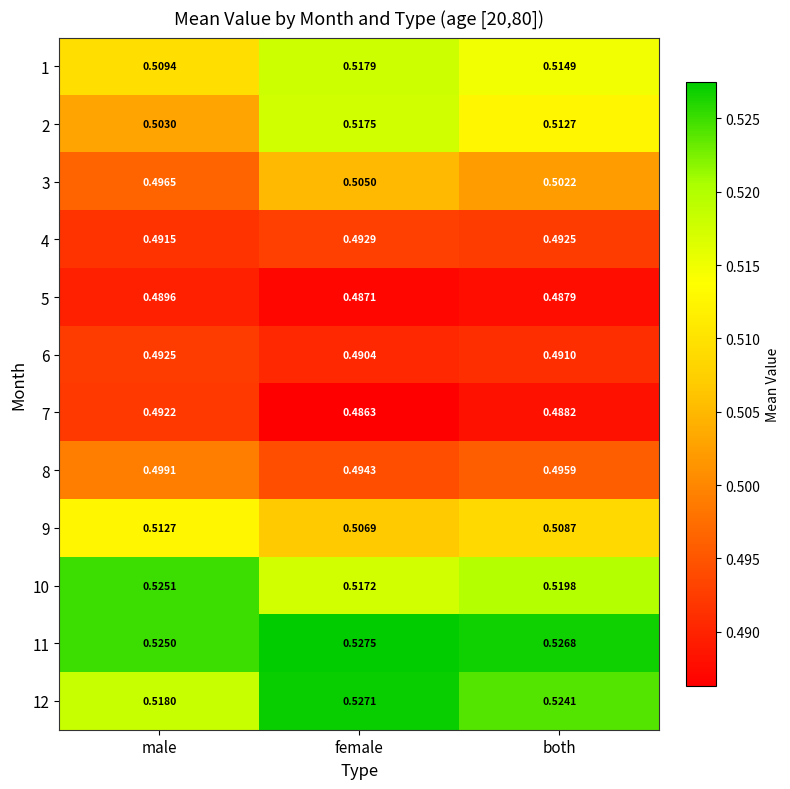

At which label does 9 reach its minimum?

female